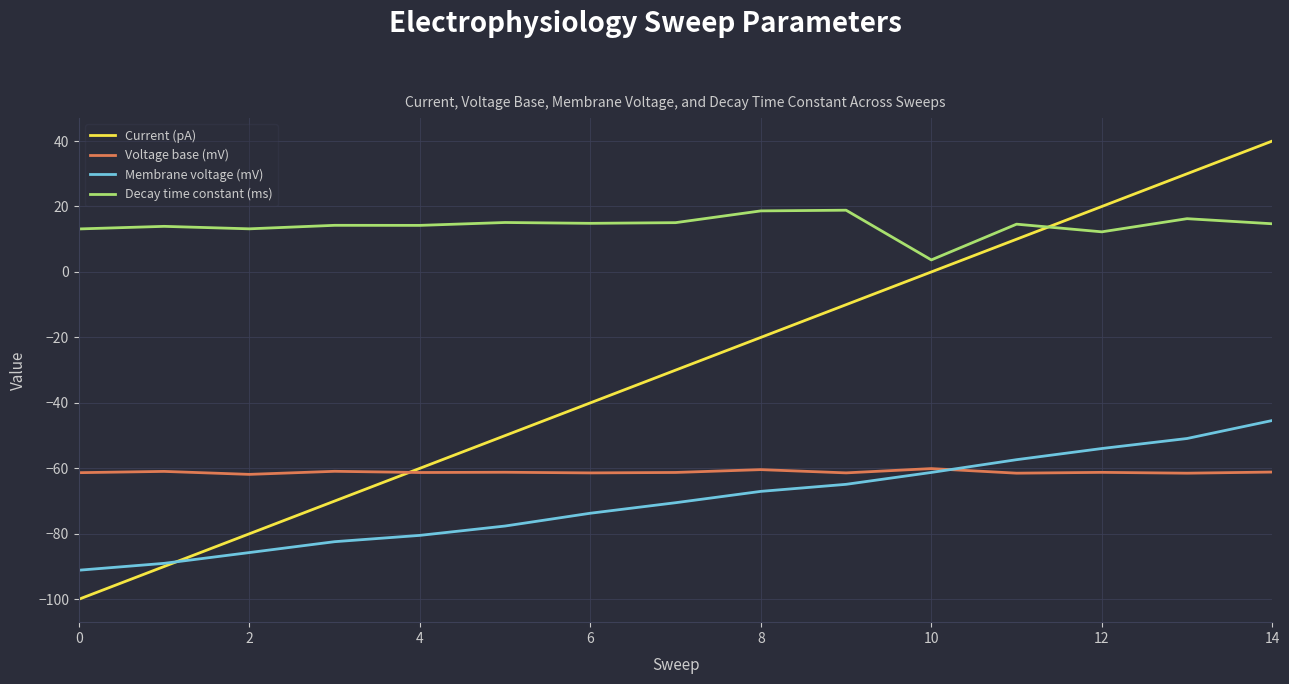

True or false: Decay time constant (ms) and Membrane voltage (mV) intersect in this chart.

False